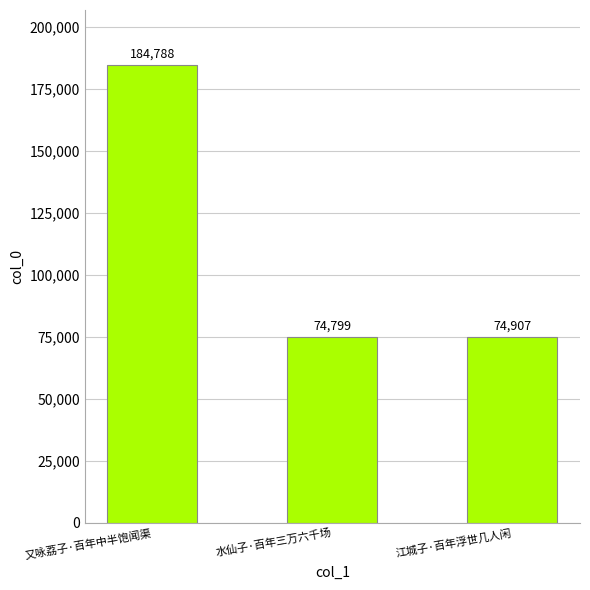

How many distinct data groups are displayed?

1